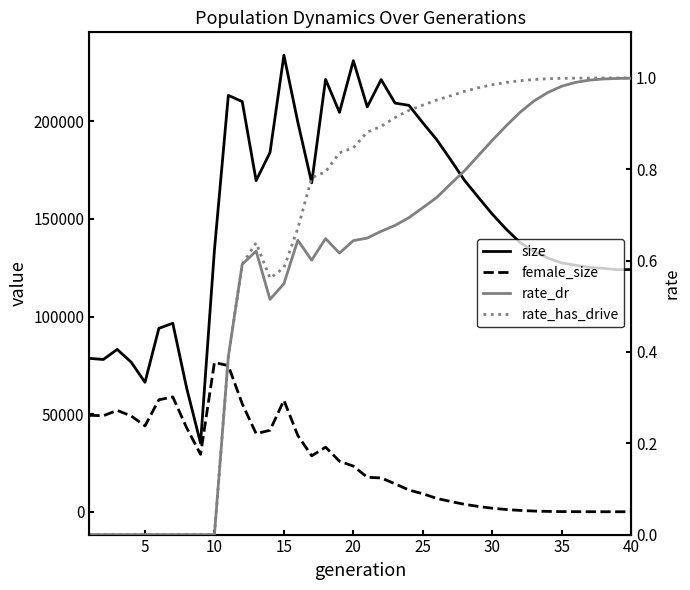

What is the difference between the maximum and minimum values in the female_size series?

76512.0